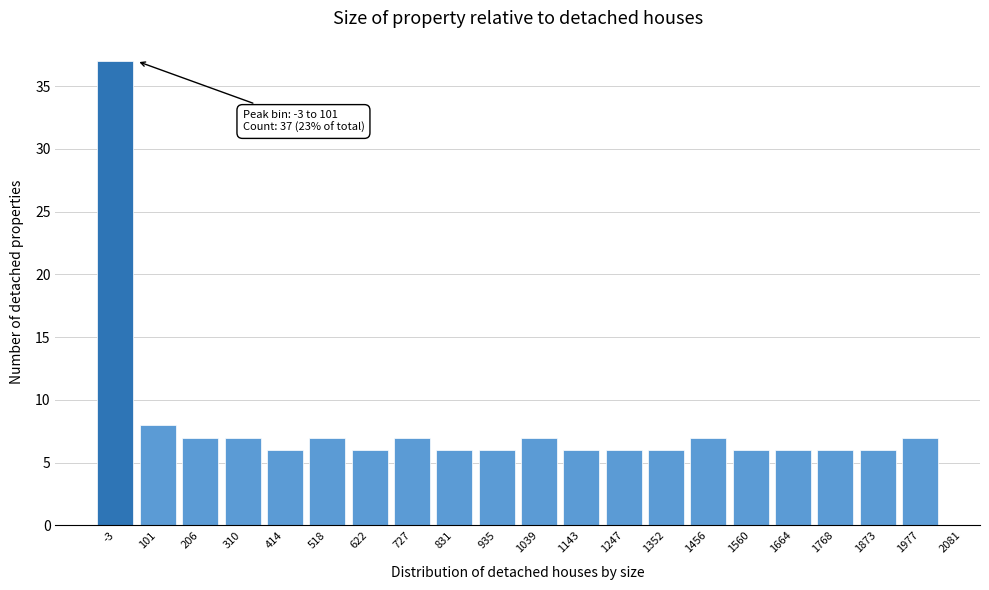

Reading right to left, what are all the values shown in this chart?

7	6	6	6	6	7	6	6	6	7	6	6	7	6	7	6	7	7	8	37